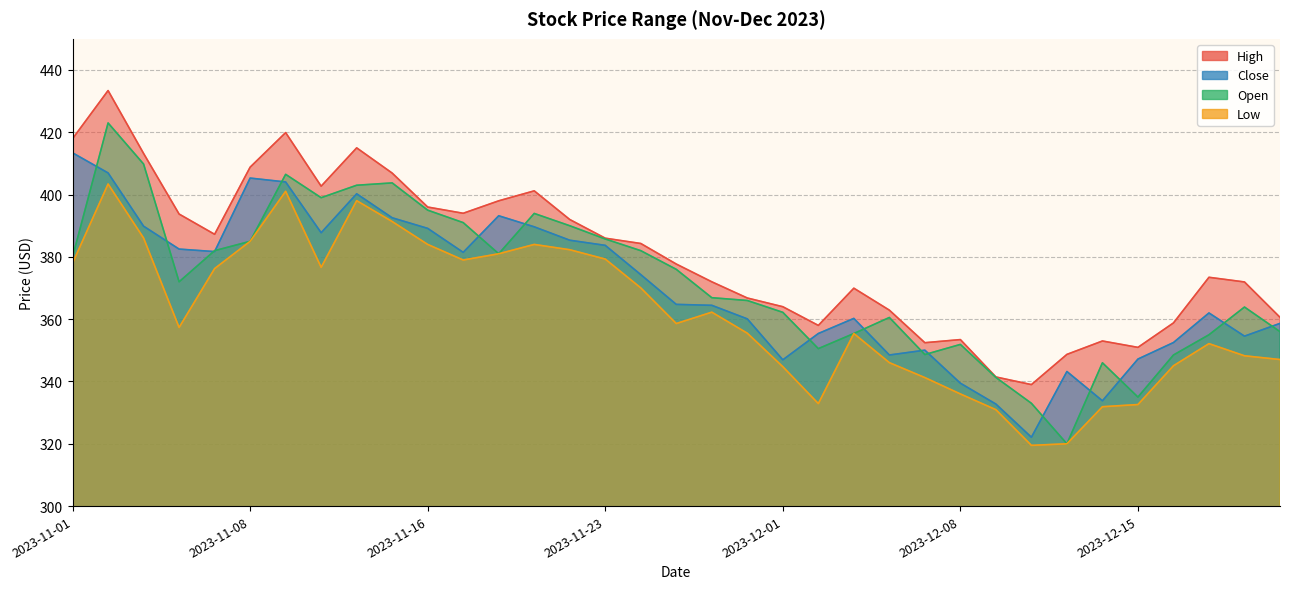

How many interior local peaks does the Open series have?

8